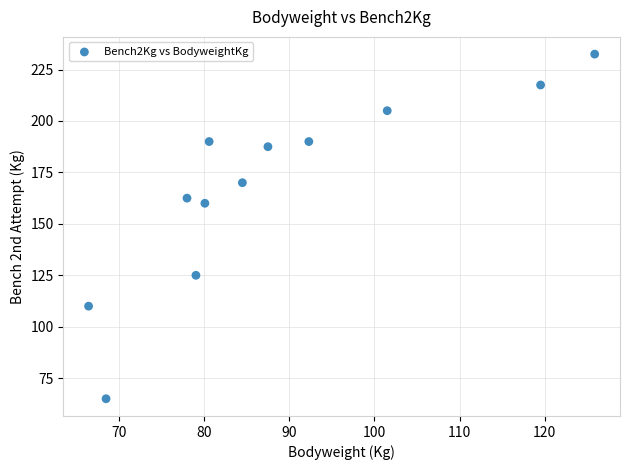

What Y value in the scatter plot is closest to 148?

160.0